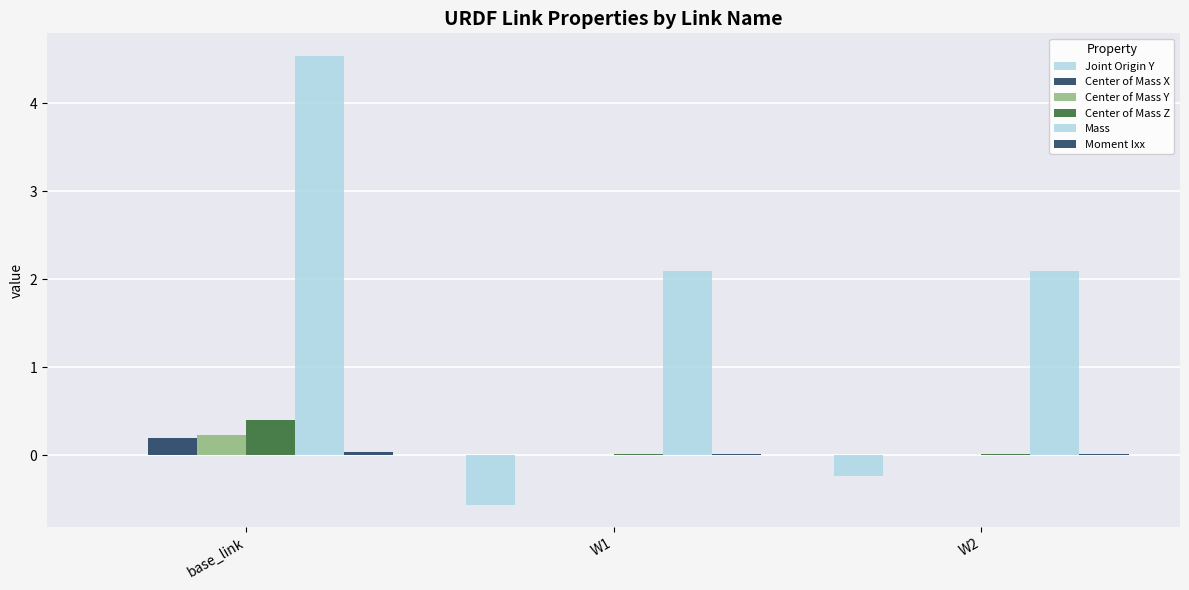

Does the chart contain stacked bars?

No